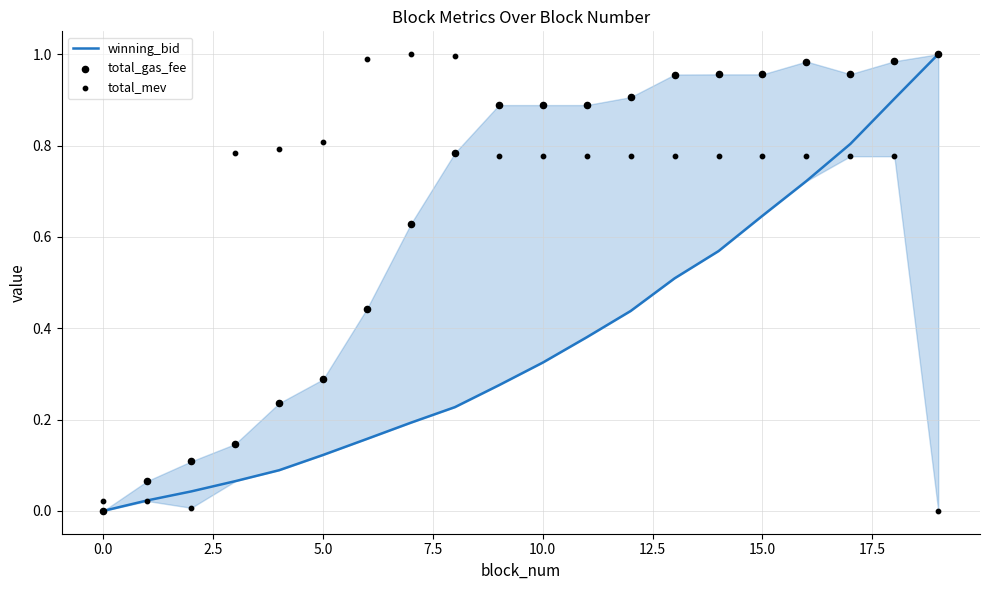

Which series has the largest total across all categories?

total_mev